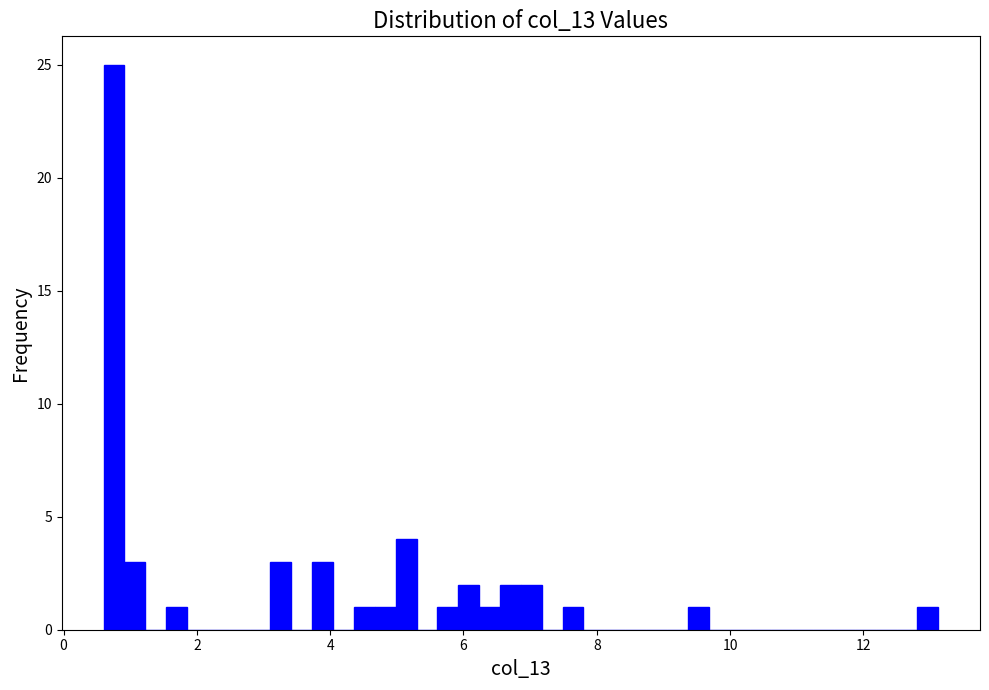

Read against the x-axis, roughly where is the centre of the tallest bar?

0.8